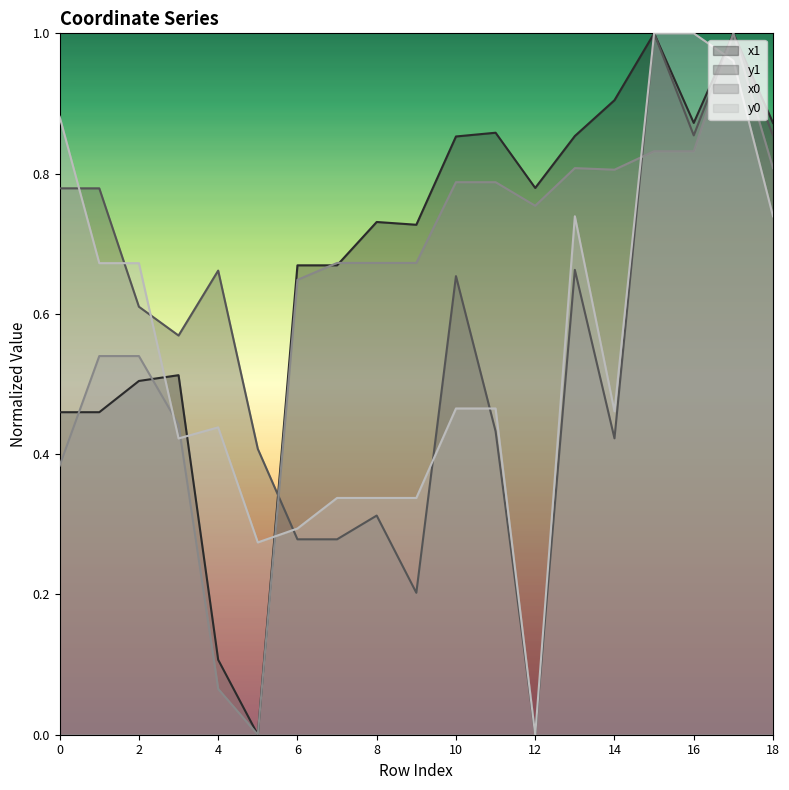

True or false: y0 and x0 cross at least once.

True